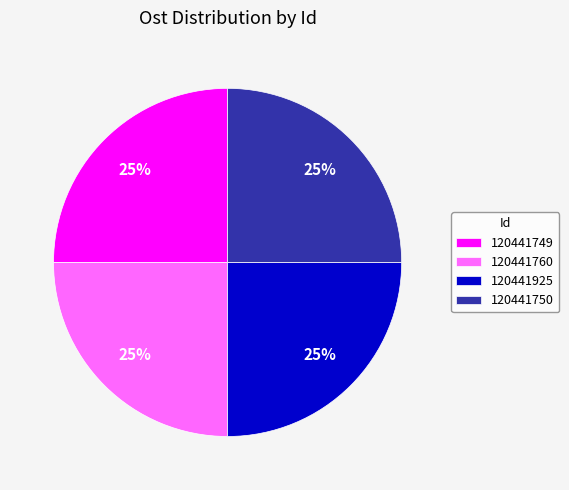

Approximately how many times larger is the value at 120441925 compared to 120441760?

1.0